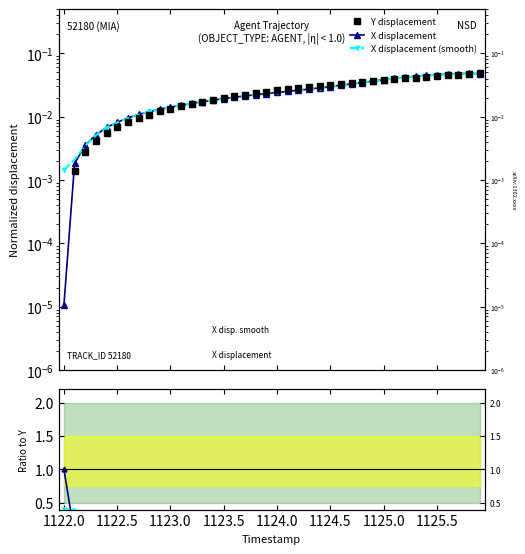

At how many categories does at least one series exceed 0?

40